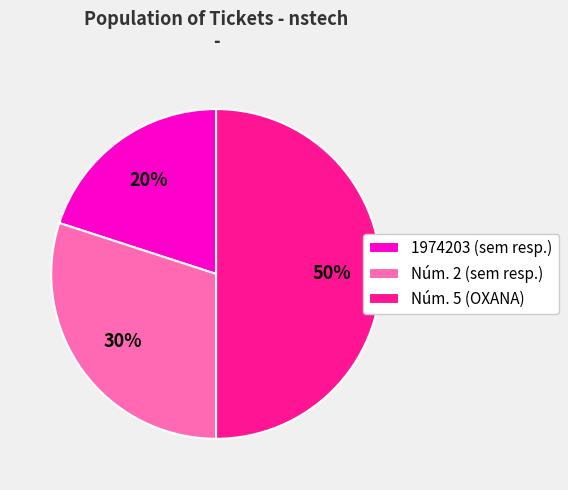

Which category has the smallest portion of the pie?

1974203 (sem resp.)